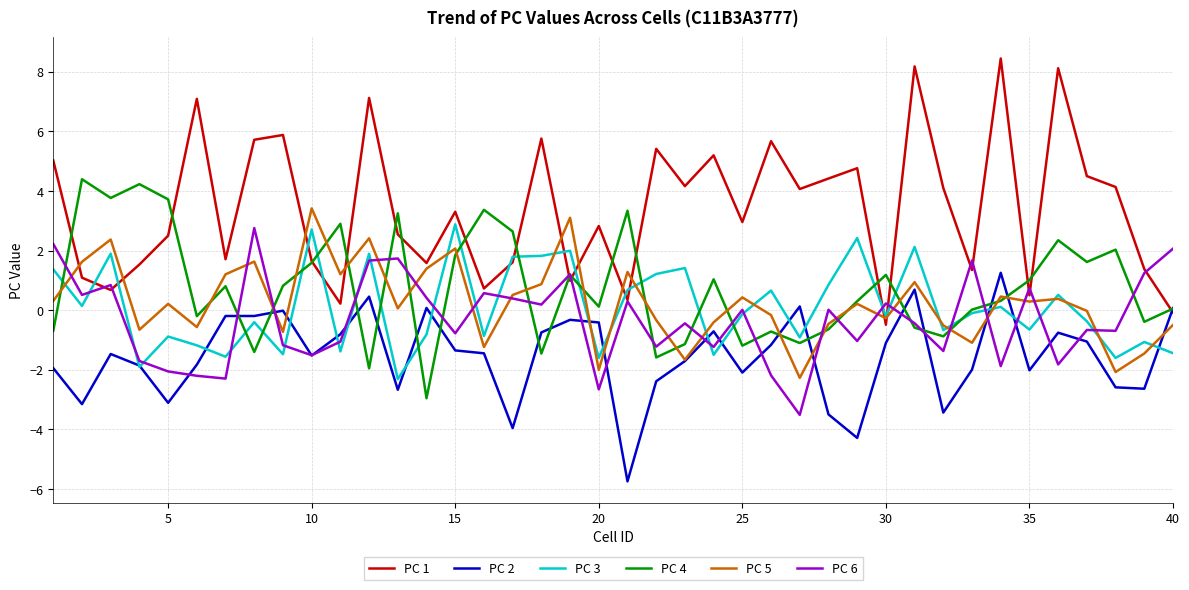

Which series has the largest total across all categories?

PC 1